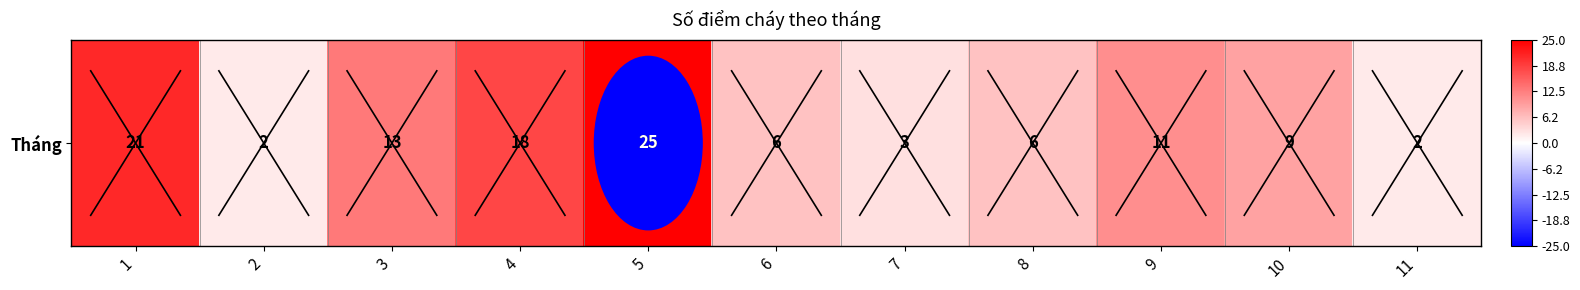

What is the smallest value displayed?

2